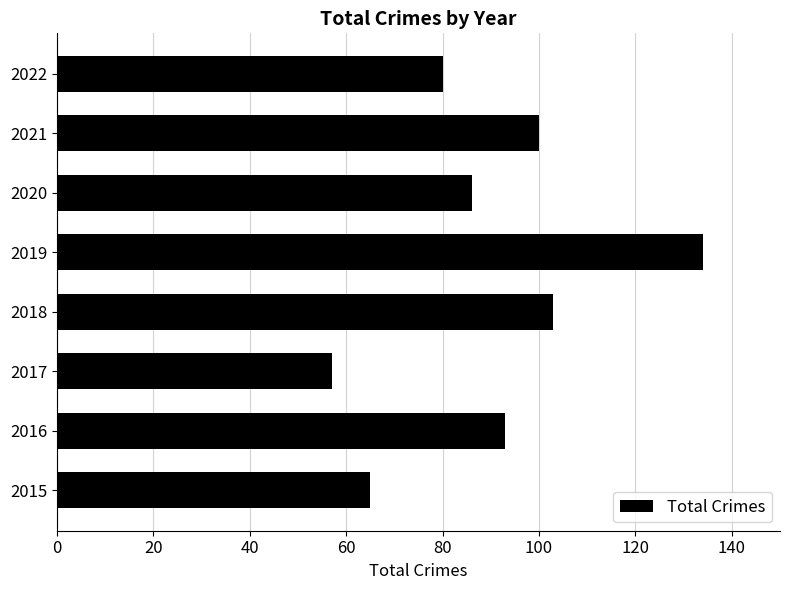

How many bars are there in total?

8